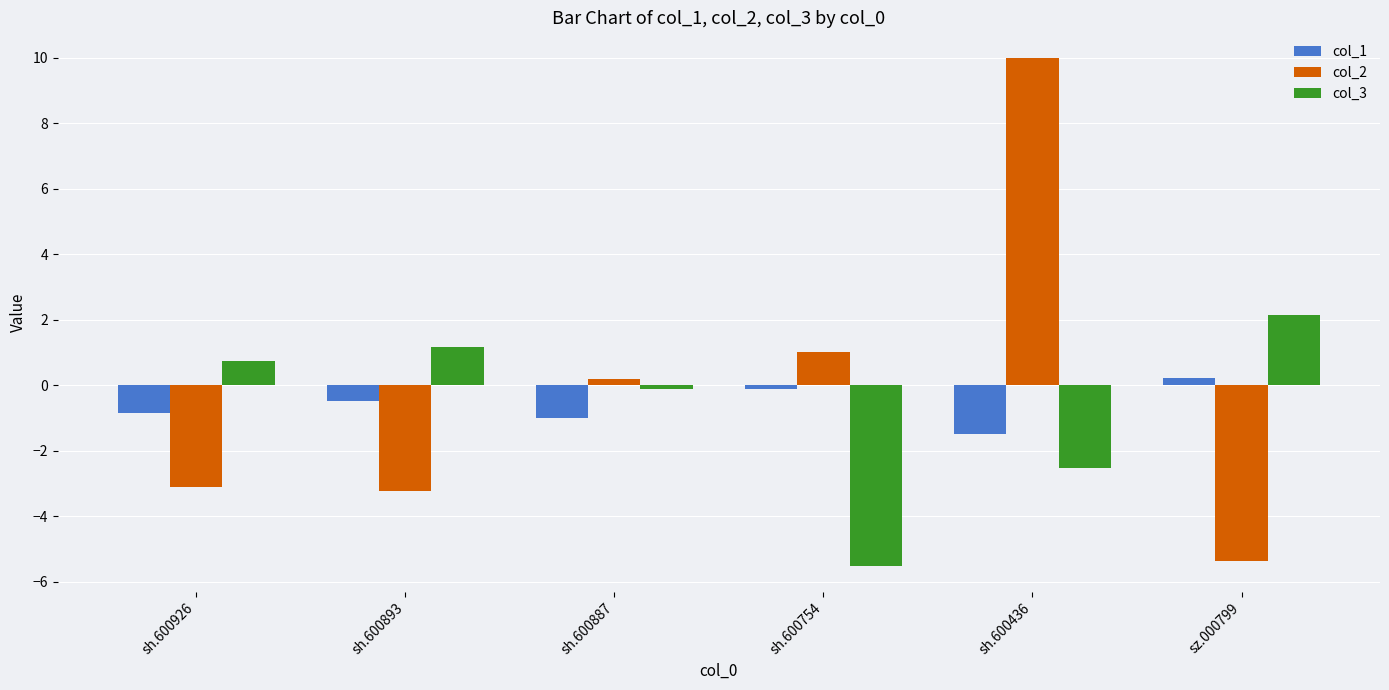

What is the spread (max minus min) of values at sh.600436?

12.5